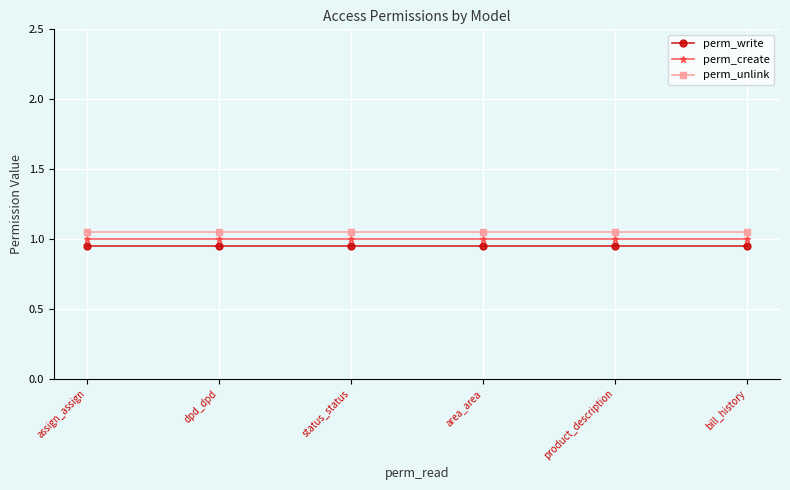

What is the label of the 1st point from the right?

bill_history